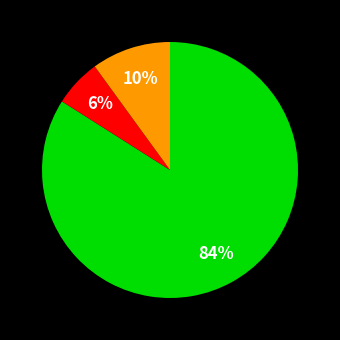

Is there any slice that represents more than half of the pie?

Yes